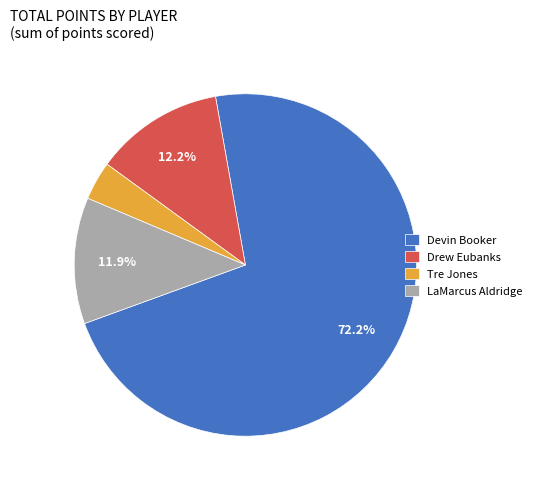

Is the sum of Drew Eubanks and LaMarcus Aldridge greater than half?

No